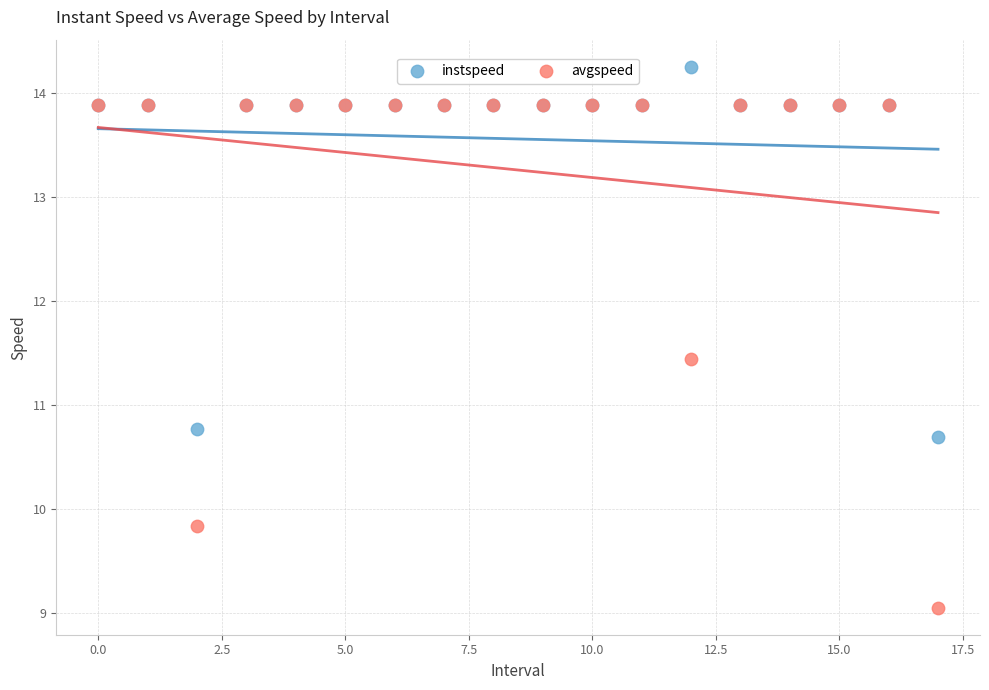

Which series reaches the minimum Y coordinate?

avgspeed